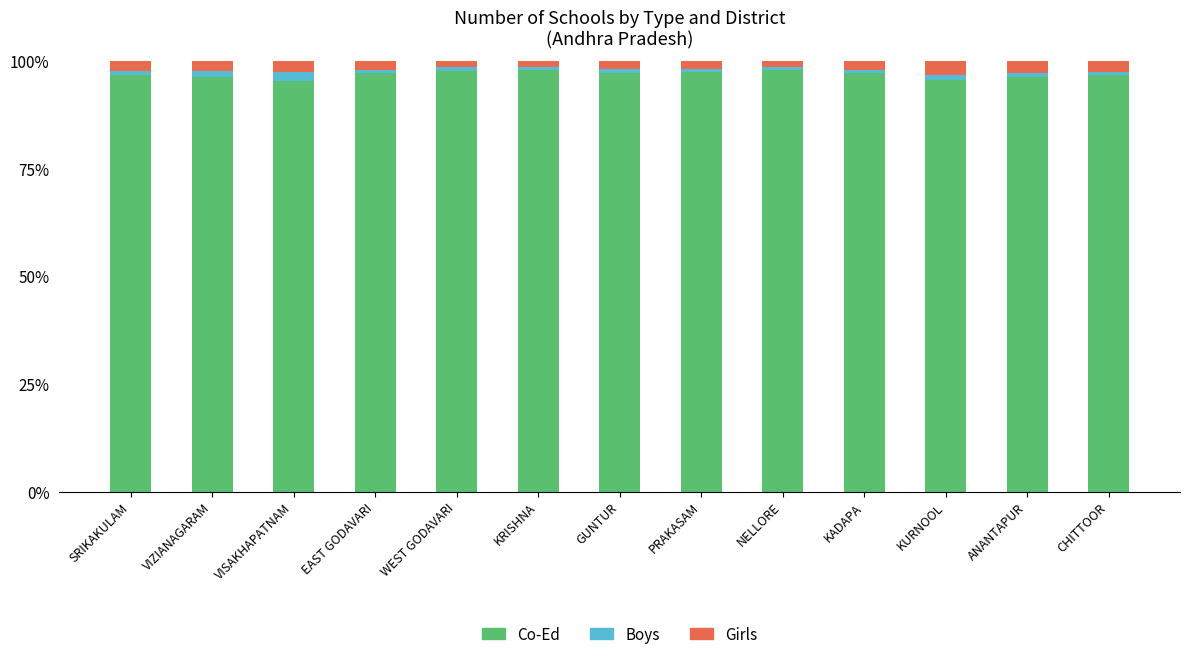

True or false: Co-Ed has a value of 97.3 at KADAPA.

True